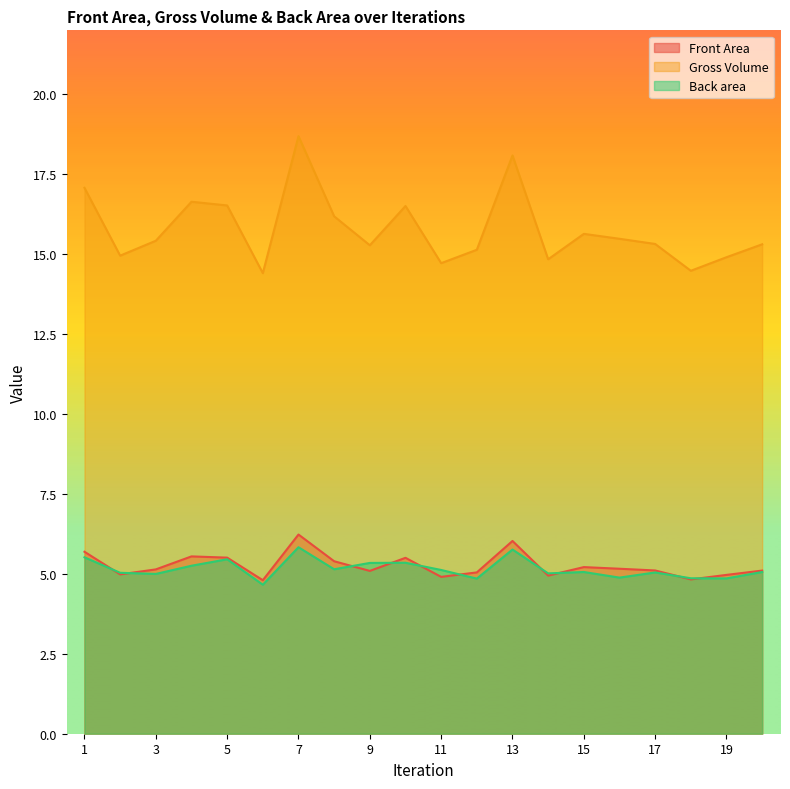

Reading left to right, extract all data points from this chart.

Front Area: 1=5.7	2=5.0	3=5.1	4=5.5	5=5.5	6=4.8	7=6.2	8=5.4	9=5.1	10=5.5	11=4.9	12=5.0	13=6.0	14=4.9	15=5.2	16=5.2	17=5.1	18=4.8	19=5.0	20=5.1
Gross Volume: 1=17.1	2=15.0	3=15.4	4=16.6	5=16.5	6=14.4	7=18.7	8=16.2	9=15.3	10=16.5	11=14.7	12=15.1	13=18.1	14=14.8	15=15.6	16=15.5	17=15.3	18=14.5	19=14.9	20=15.3
Back area: 1=5.5	2=5.0	3=5.0	4=5.3	5=5.5	6=4.7	7=5.8	8=5.1	9=5.3	10=5.3	11=5.1	12=4.9	13=5.8	14=5.0	15=5.1	16=4.9	17=5.0	18=4.9	19=4.9	20=5.1